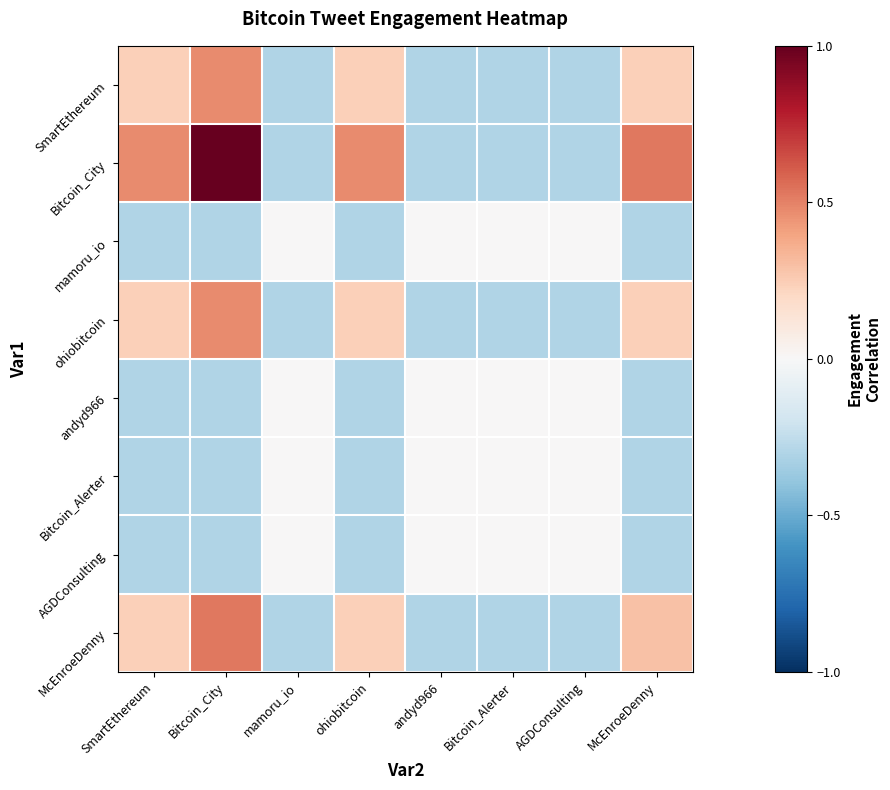

Rank the series by their maximum value, from highest to lowest.

Bitcoin_City, McEnroeDenny, SmartEthereum, ohiobitcoin, mamoru_io, andyd966, Bitcoin_Alerter, AGDConsulting